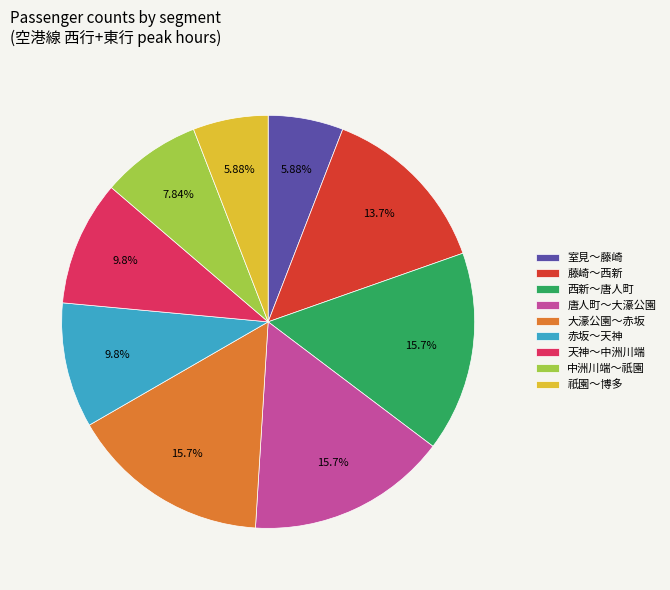

Does 祇園～博多 represent more than half of the total?

No